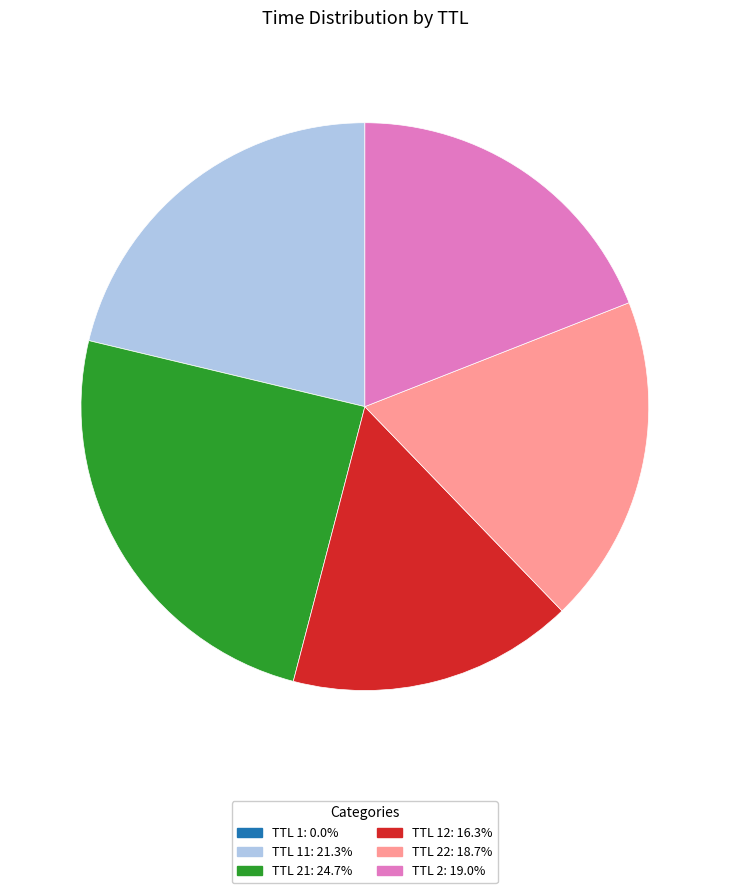

What is the ratio of the value at TTL 21: 24.7% to the value at TTL 2: 19.0%?

1.3